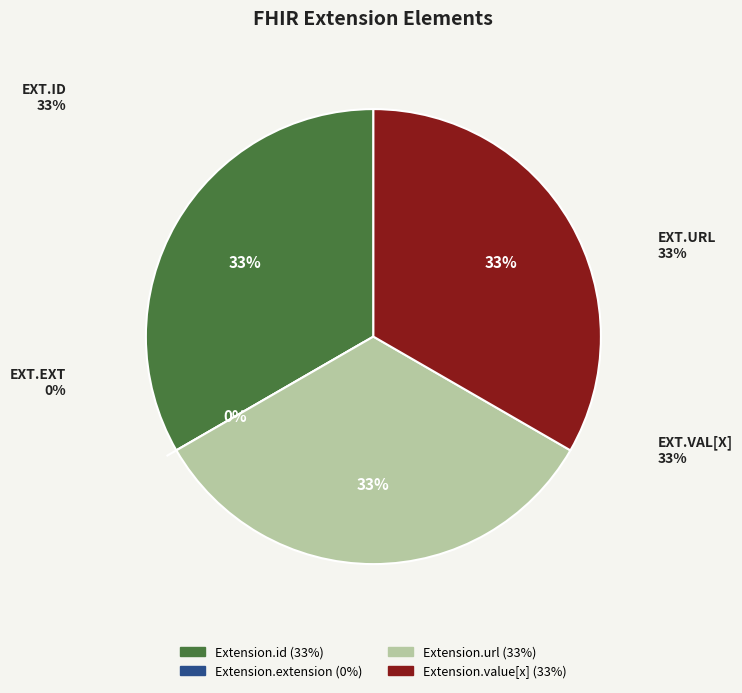

Is it true that Extension.url is 42% of the pie?

False